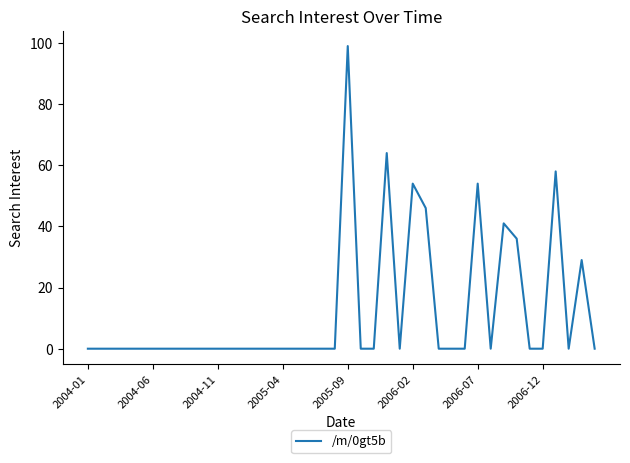

What is the maximum value shown in the chart?

99